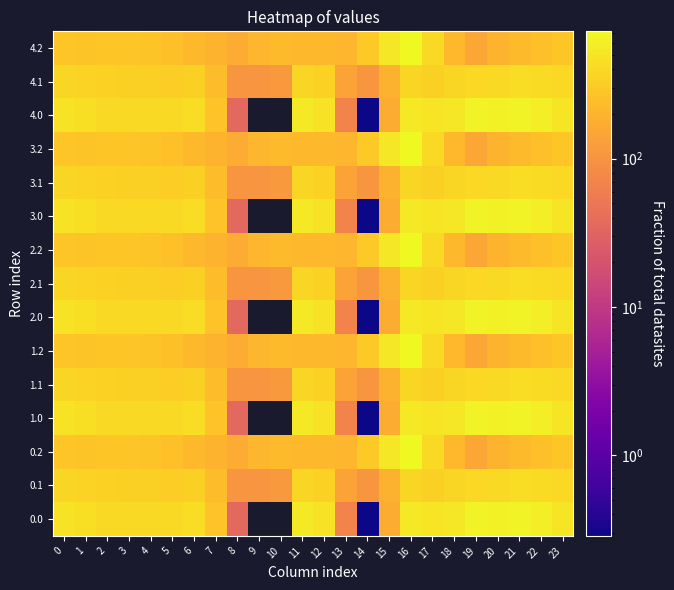

At which category is the sum across all series the highest?

16